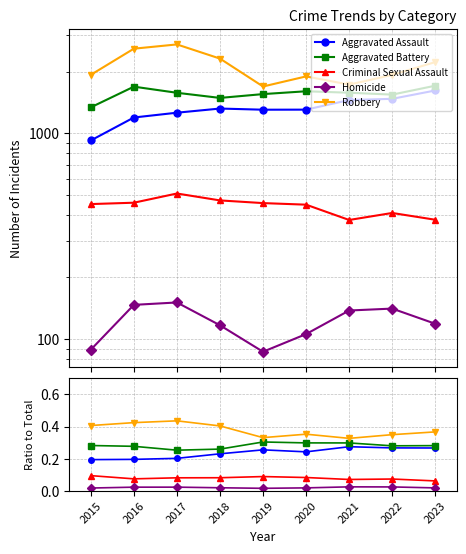

Is it true that Criminal Sexual Assault equals 0.1 at 2022?

False